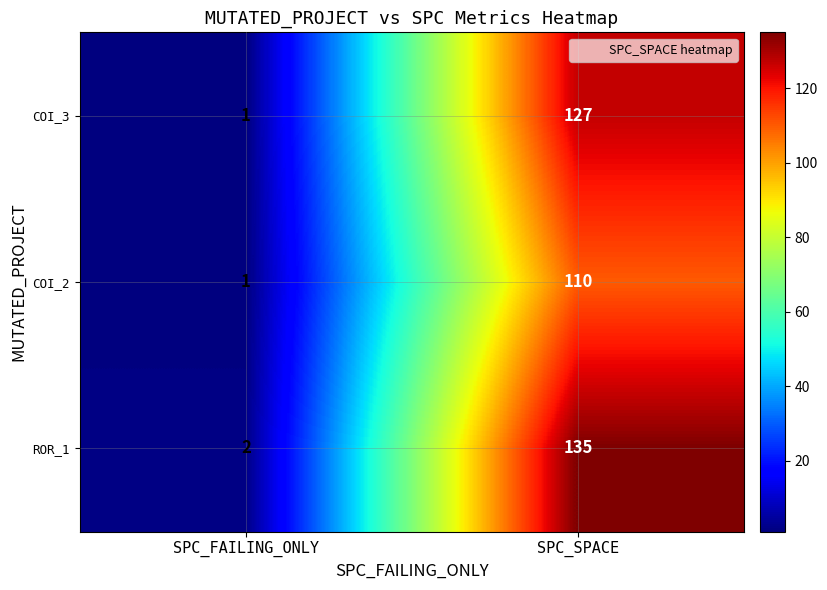

Reading left to right, transcribe all the data shown in this chart.

COI_3: SPC_FAILING_ONLY=1	SPC_SPACE=127
COI_2: SPC_FAILING_ONLY=1	SPC_SPACE=110
ROR_1: SPC_FAILING_ONLY=2	SPC_SPACE=135